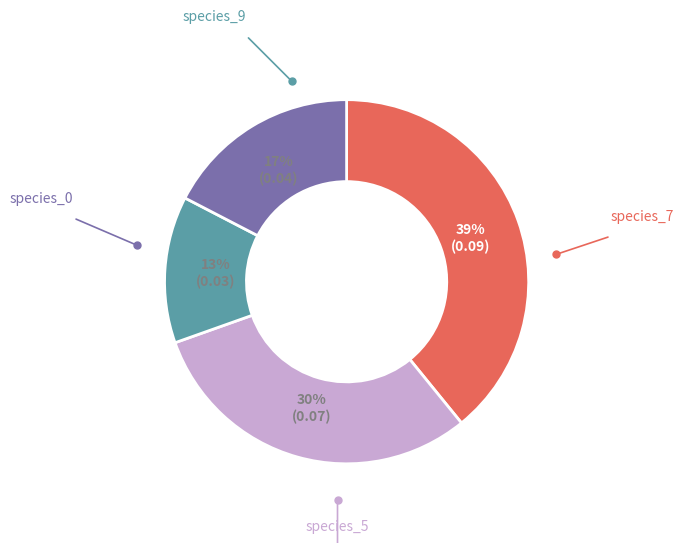

How many segments does this pie chart have?

4